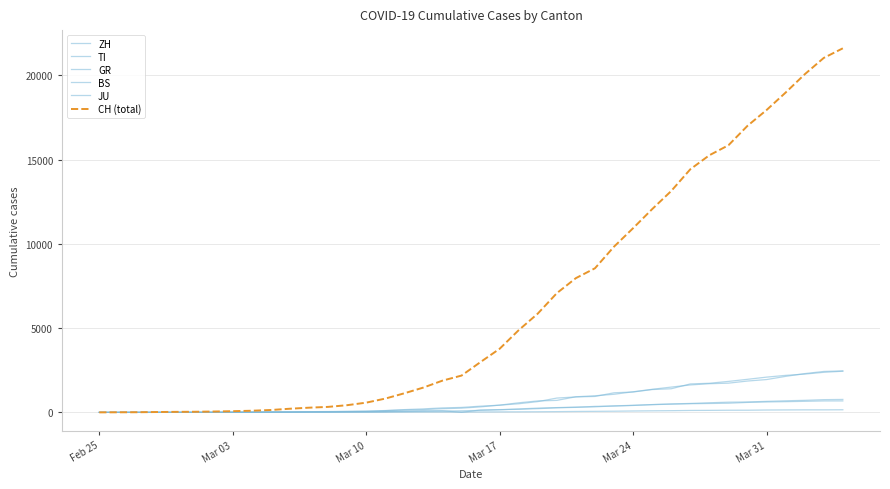

How many lines are shown in the chart?

6